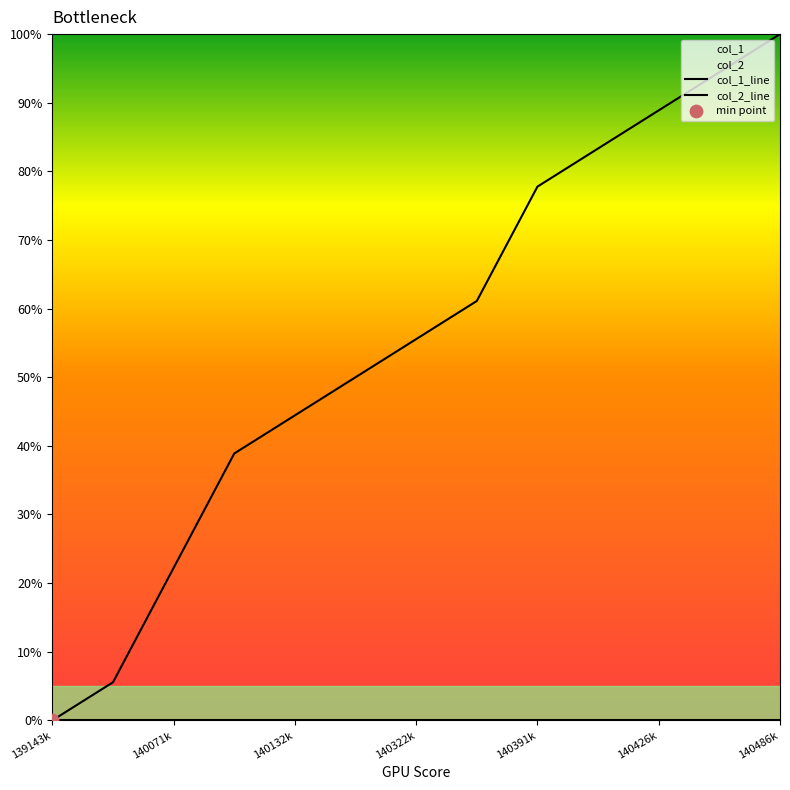

Which series contains the highest Y value?

col_1_line